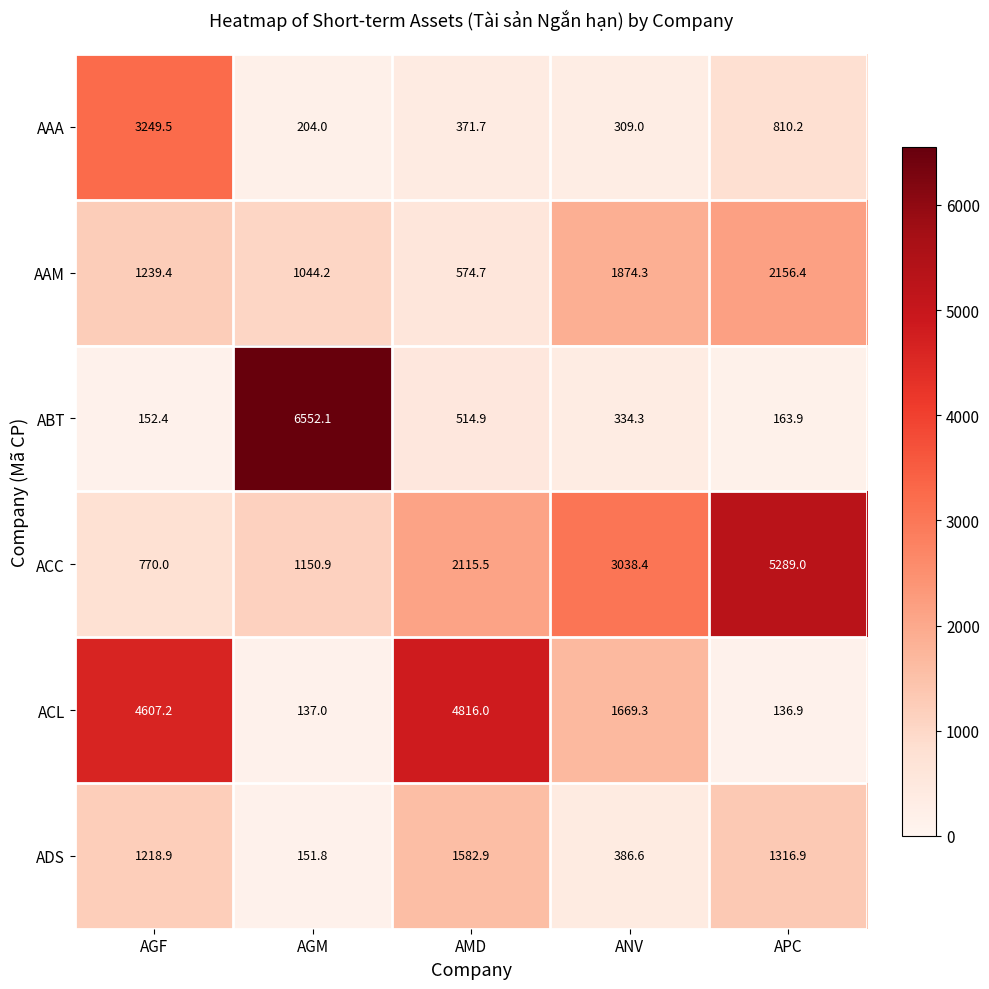

At which category is the sum across all series the highest?

AGF